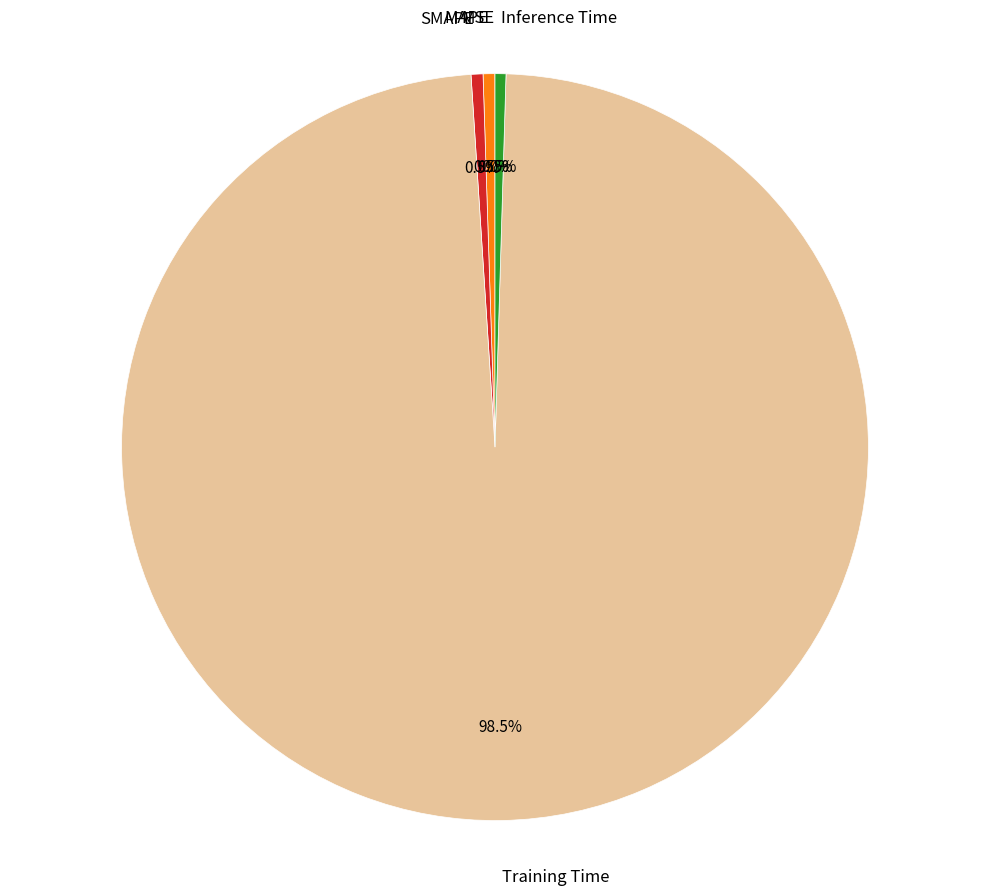

Is there a majority slice in this chart?

Yes